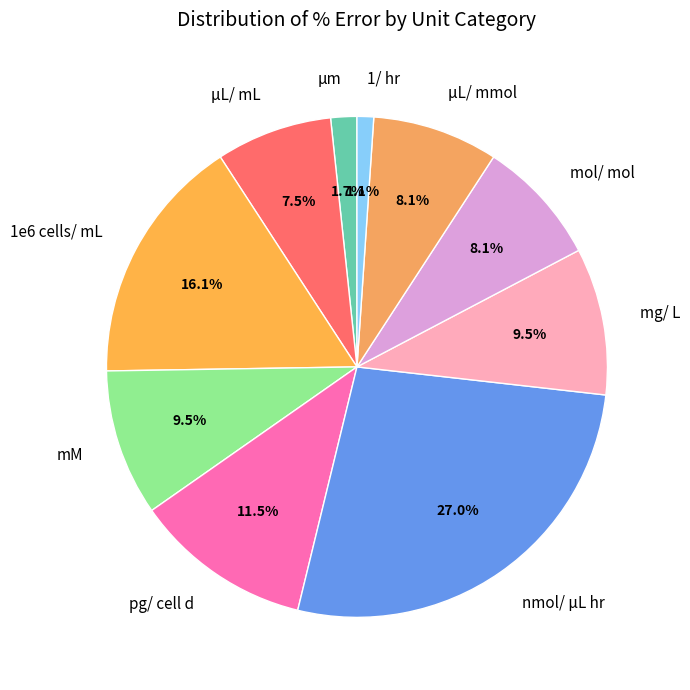

Which category has the smallest portion of the pie?

1/ hr